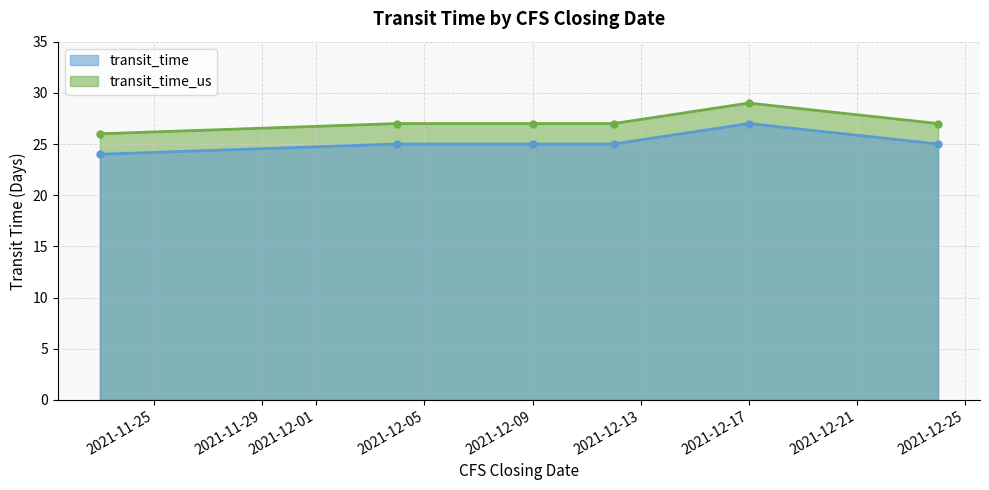

What is the difference between the maximum and minimum values in the transit_time_us series?

3